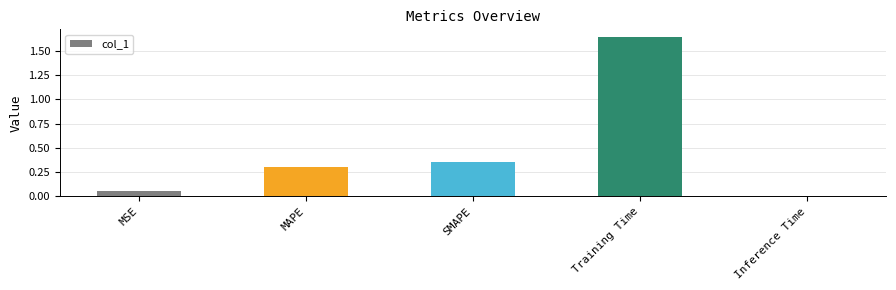

What position from the right is MAPE?

4